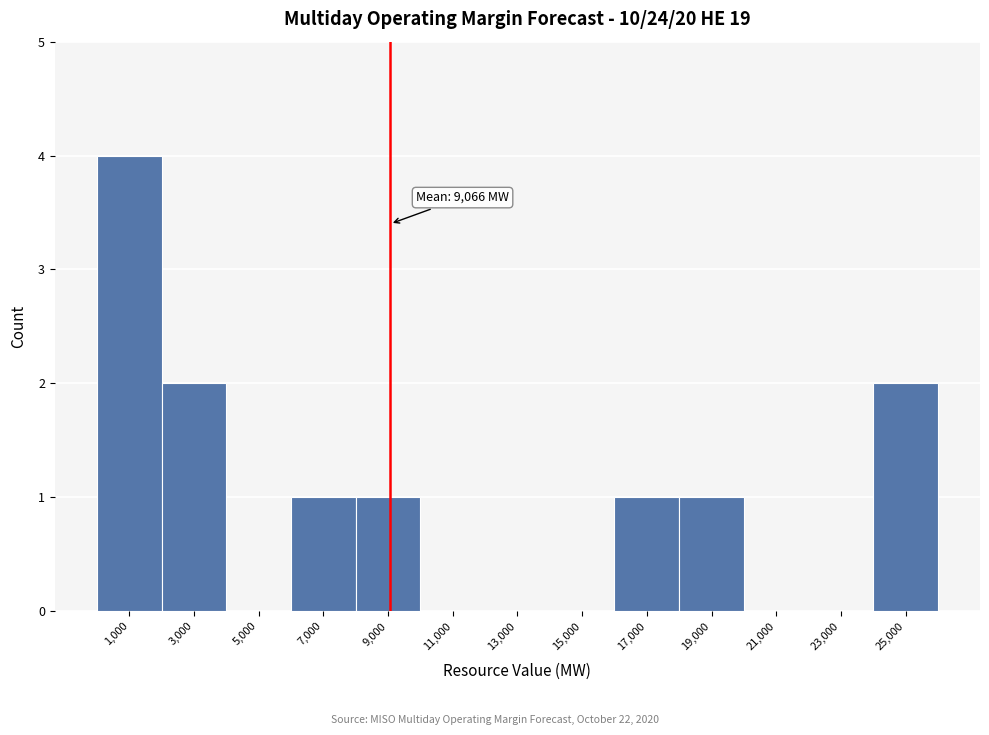

Which range on the x-axis has the tallest bar?

0 to 2000